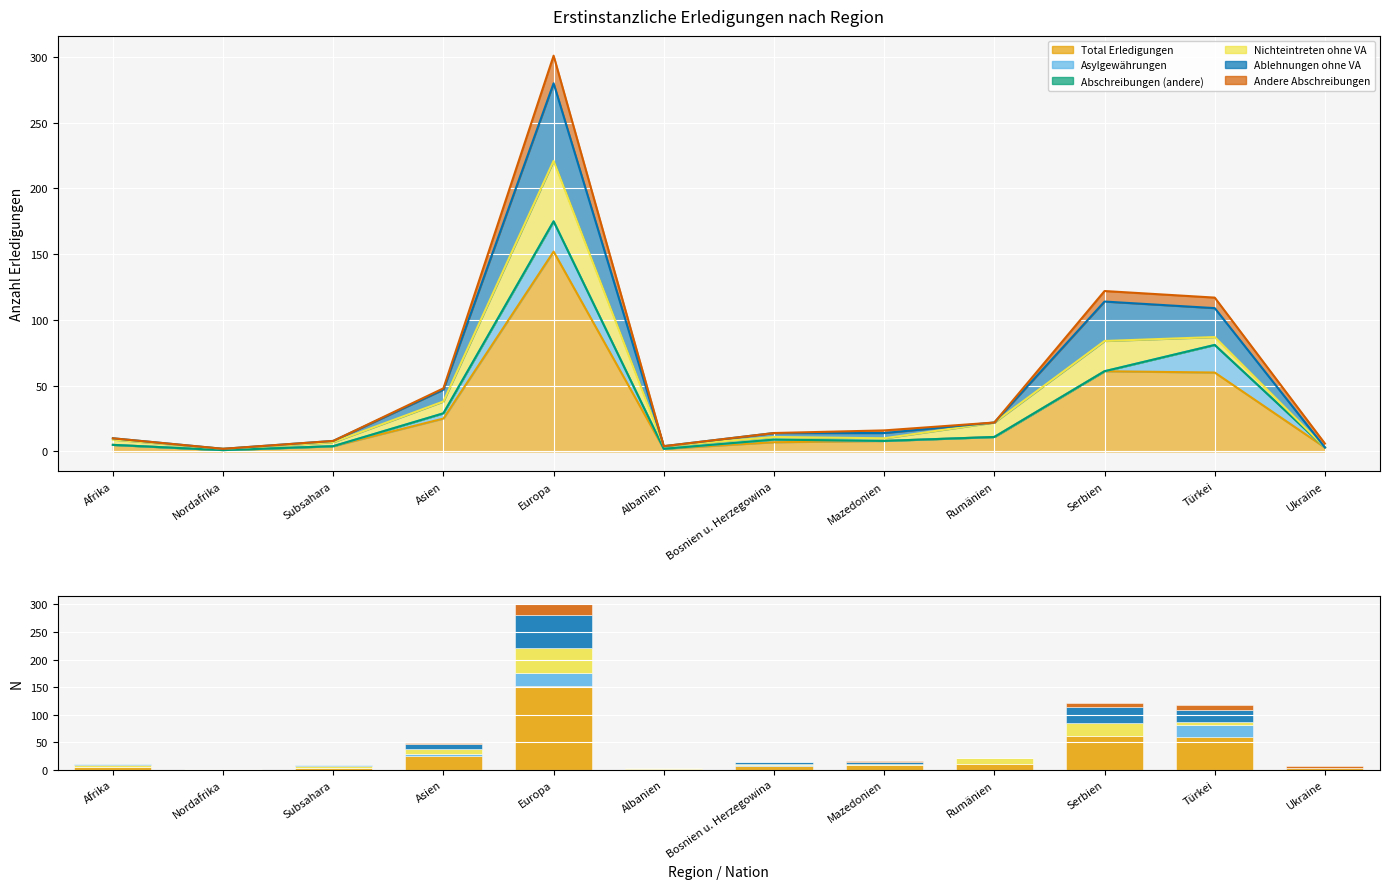

Rank the series by their maximum value, from highest to lowest.

Total Erledigungen, Ablehnungen ohne VA, Nichteintreten ohne VA, Asylgewährungen, Andere Abschreibungen, Abschreibungen (andere)